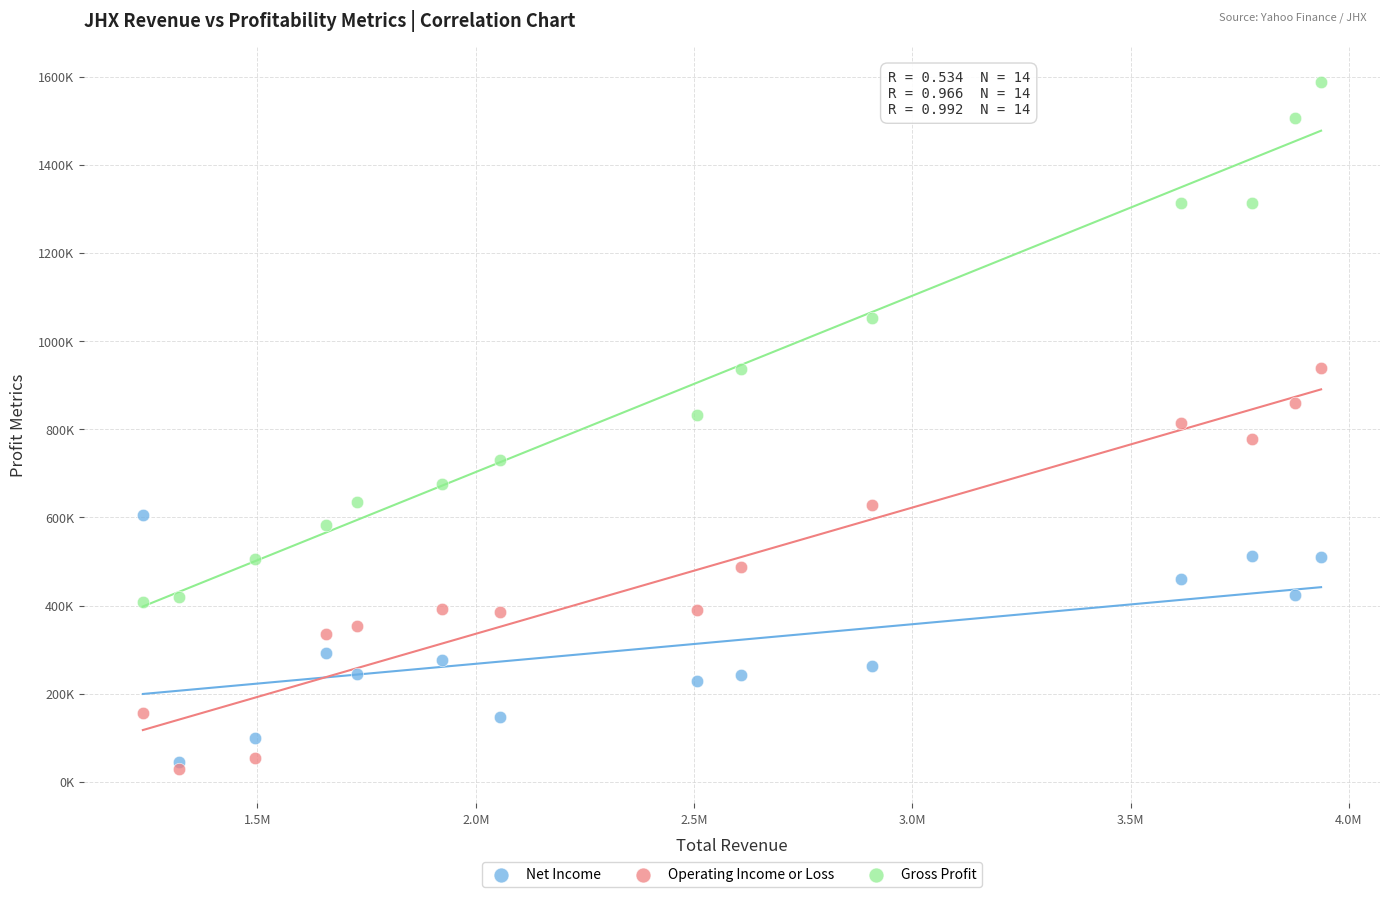

Which series reaches the maximum Y coordinate?

Gross Profit